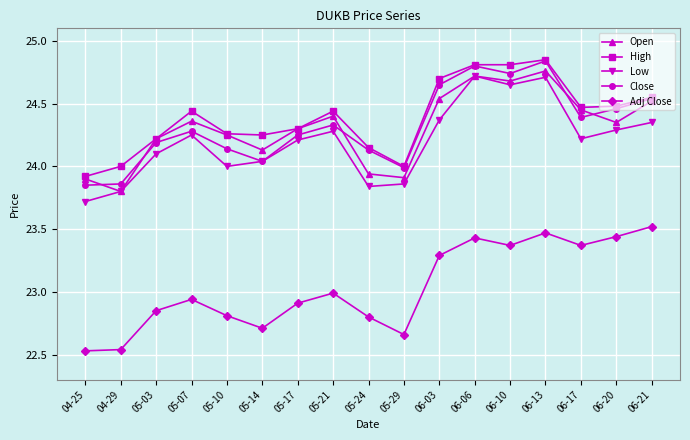

Between 06-03 and 06-06, which series saw the biggest shift?

Low